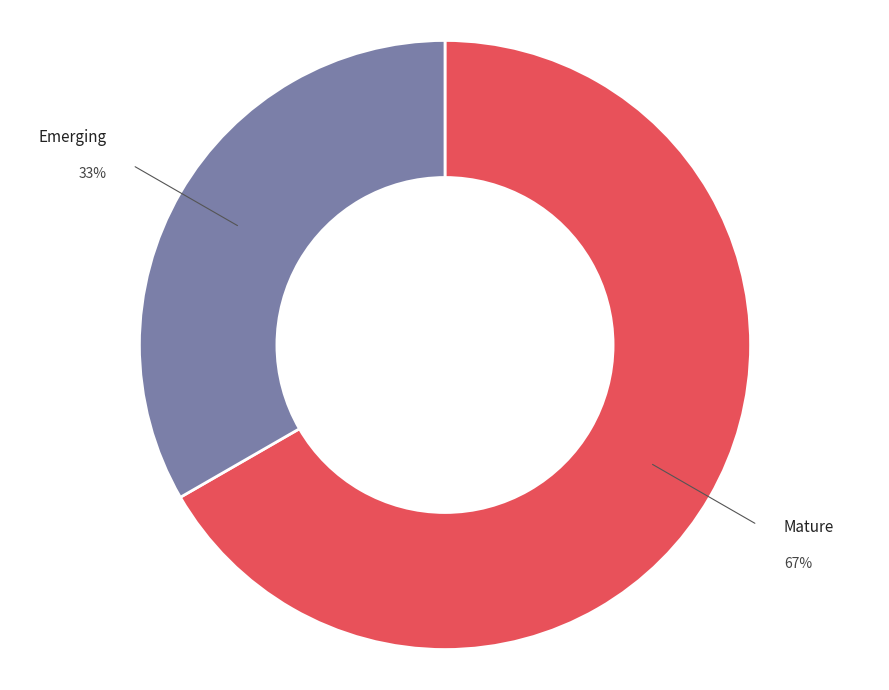

To the nearest percent, what is the combined percentage of Mature and Emerging?

100%